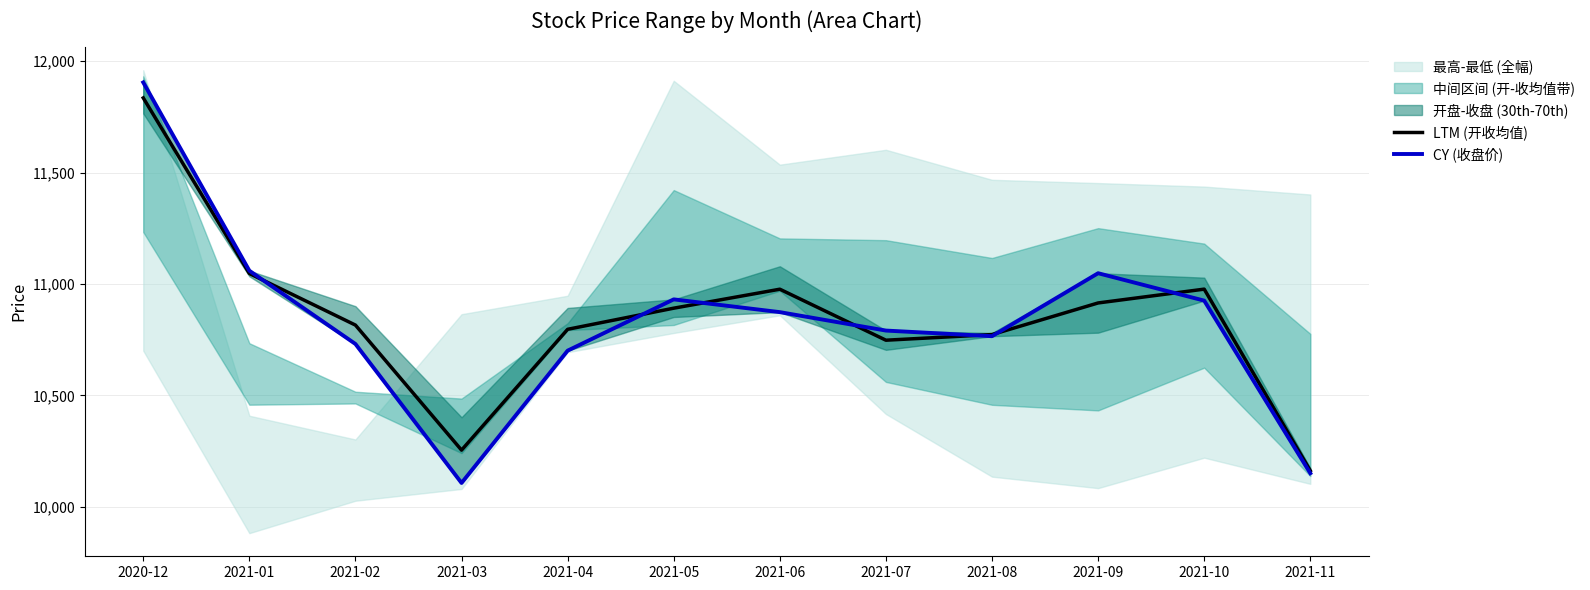

What is the label of the 2nd point from the right?

2021-10